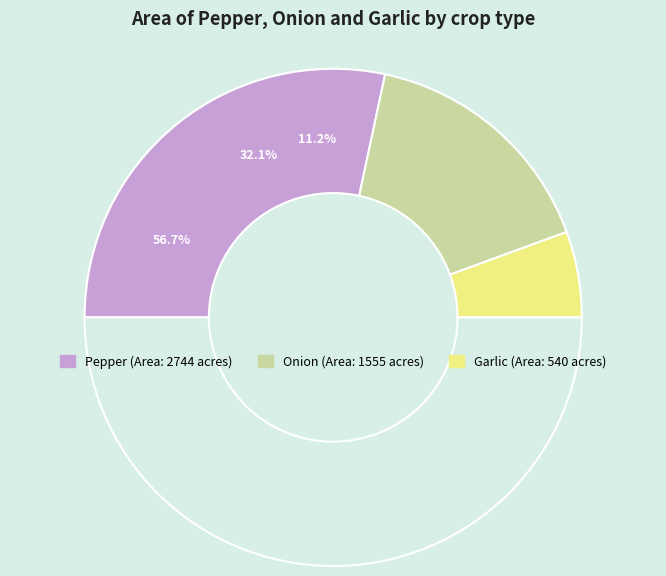

To the nearest percent, what portion does Pepper represent?

57%